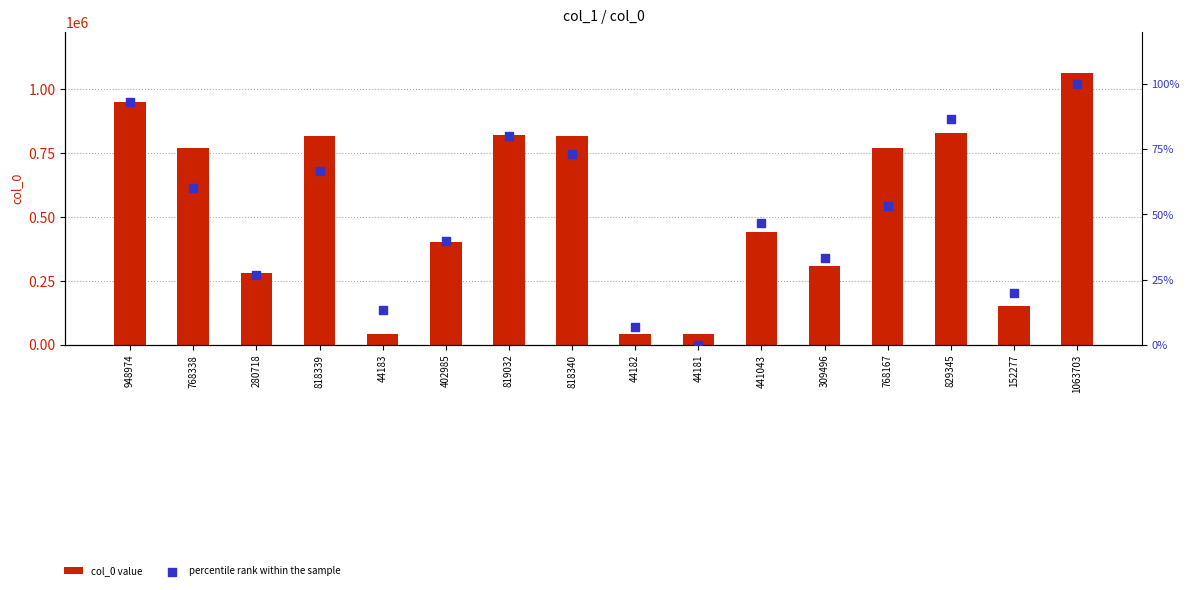

Which series has the largest Y range (max minus min)?

col_0 value